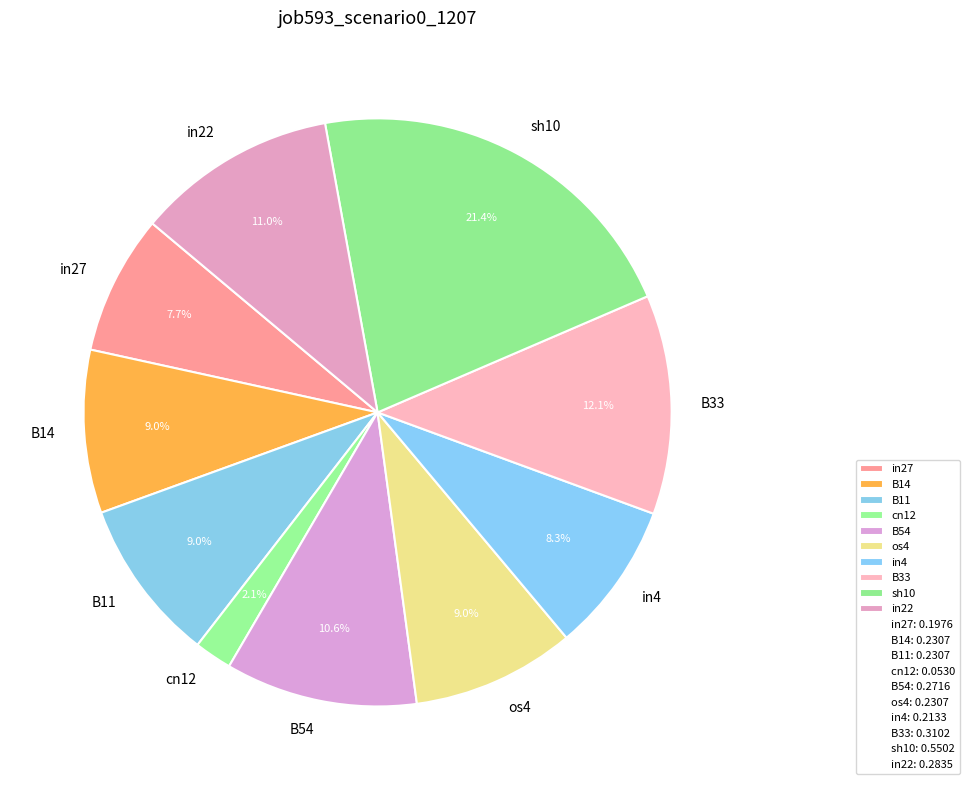

Is the sum of B33 and B14 greater than half?

No